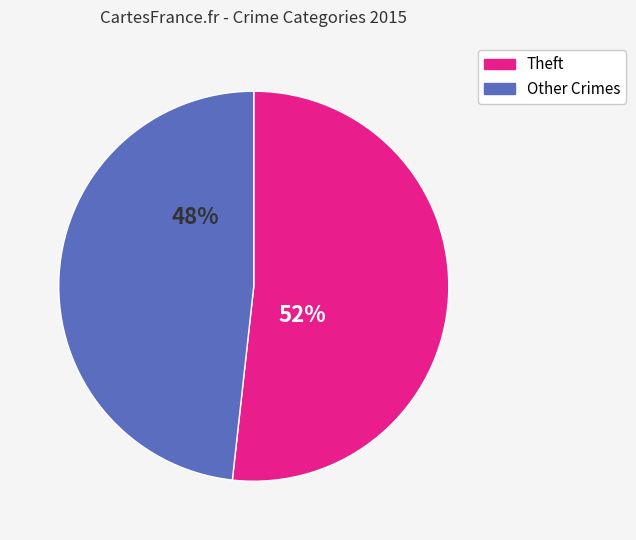

What percentage is the Theft slice, to the nearest percent?

52%